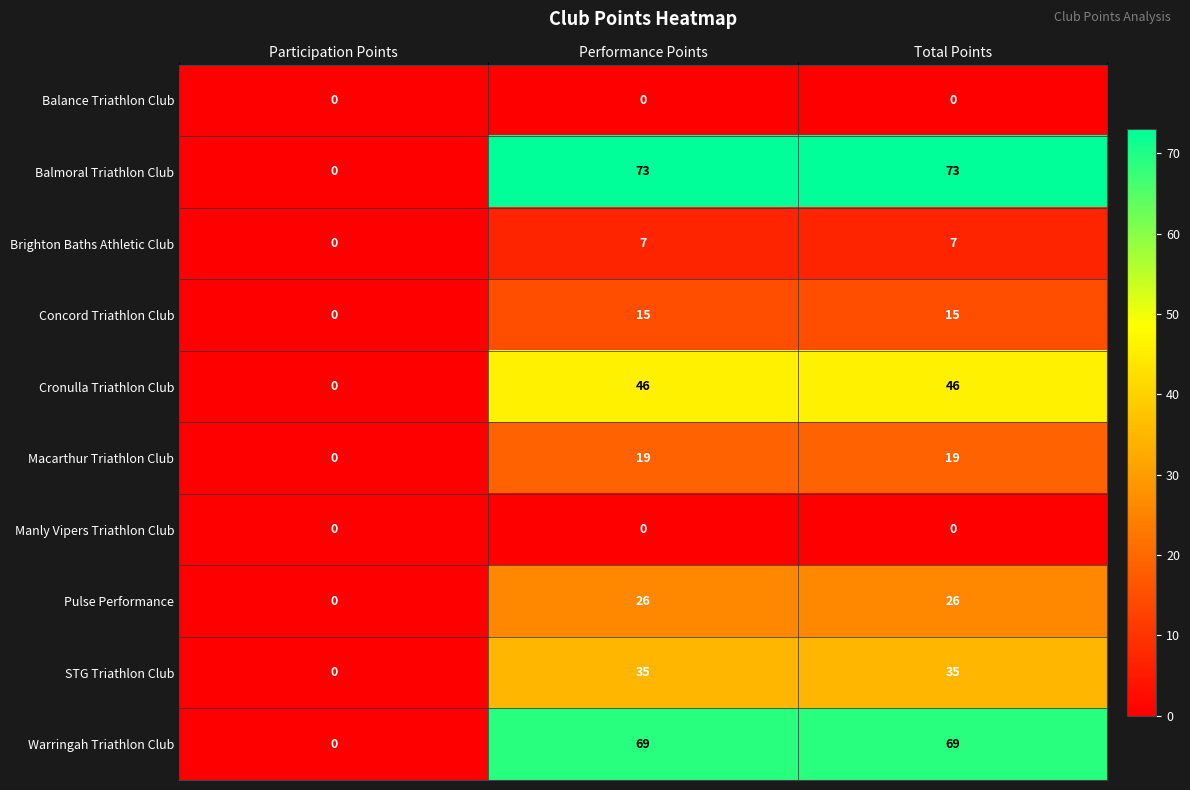

Which series has the largest total across all categories?

Balmoral Triathlon Club